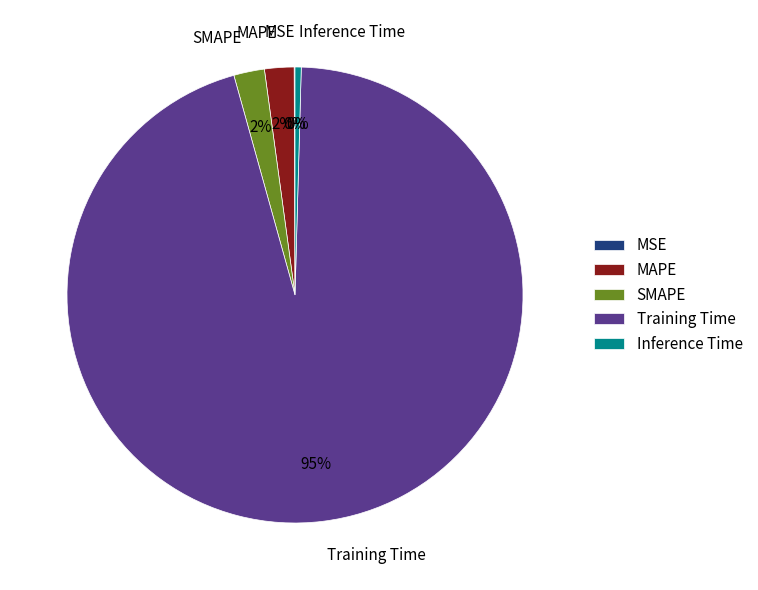

What is the majority slice?

Training Time